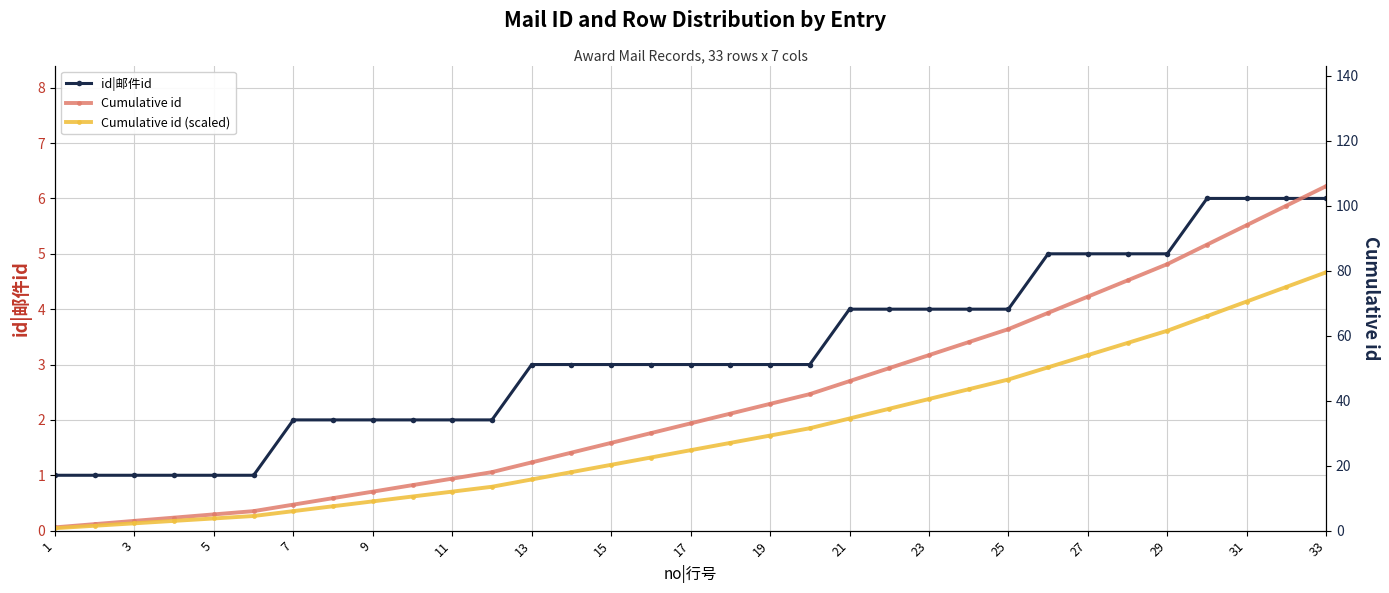

At which label does id|邮件id reach its minimum?

1